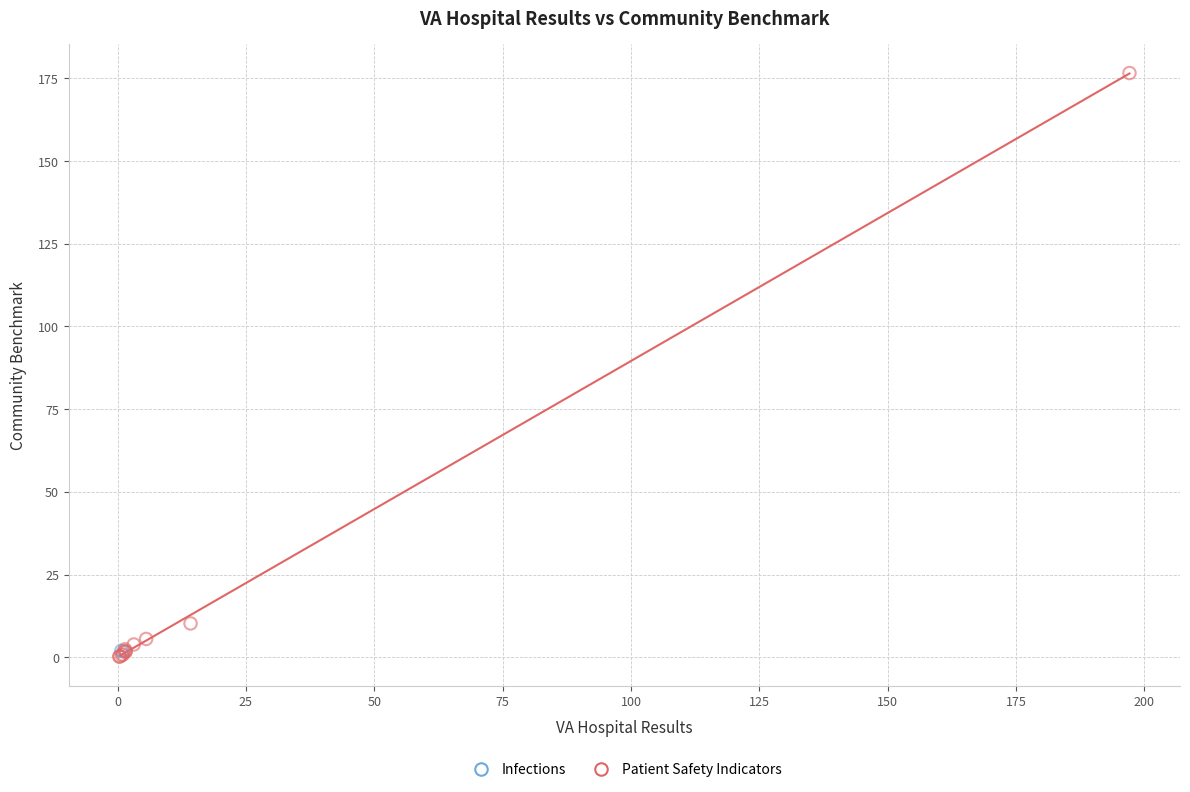

What are all the series names shown in the legend?

Infections, Patient Safety Indicators